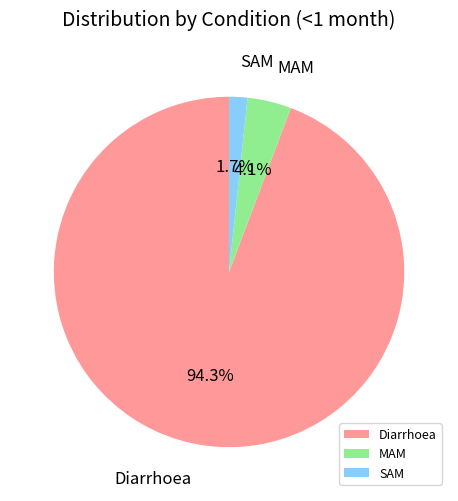

Between MAM and SAM, which is larger?

MAM